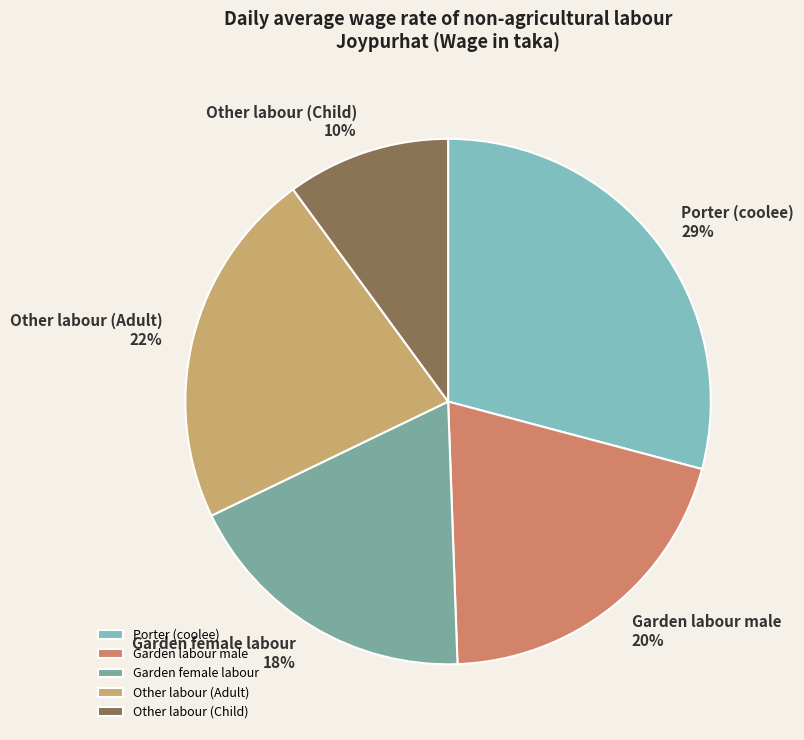

Combined, do Porter (coolee) and Garden labour male account for over 50%?

No